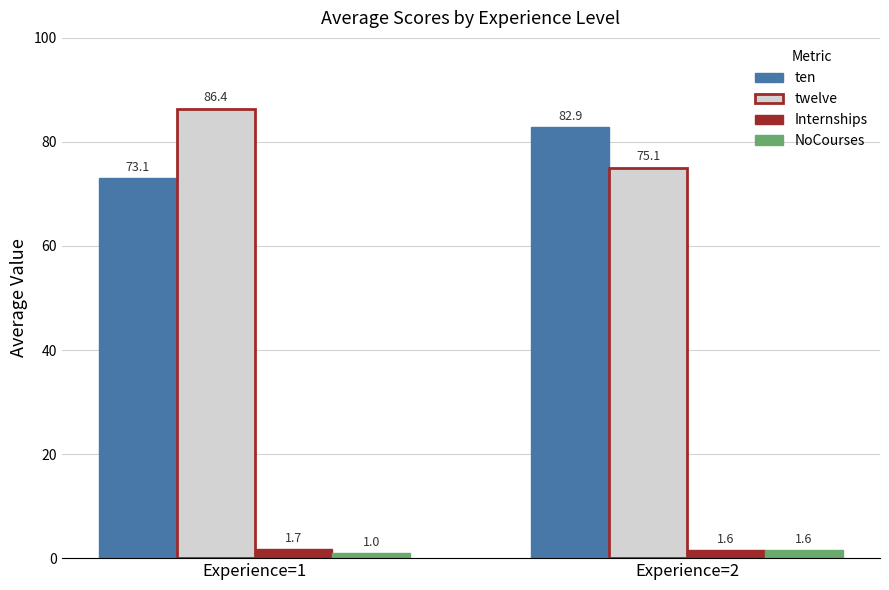

At which label is Internships closest to 1?

Experience=2